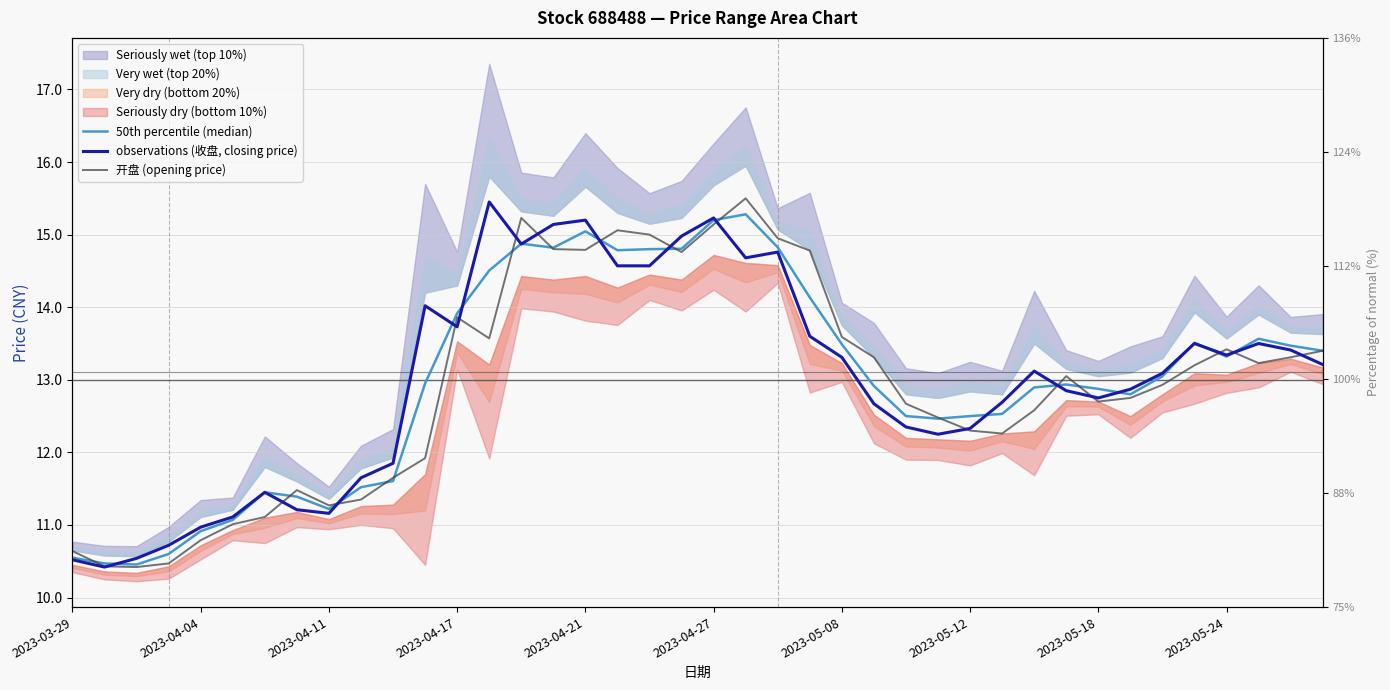

List the series in order of their peak value, highest first.

开盘 (opening price), observations (收盘, closing price), 50th percentile (median)